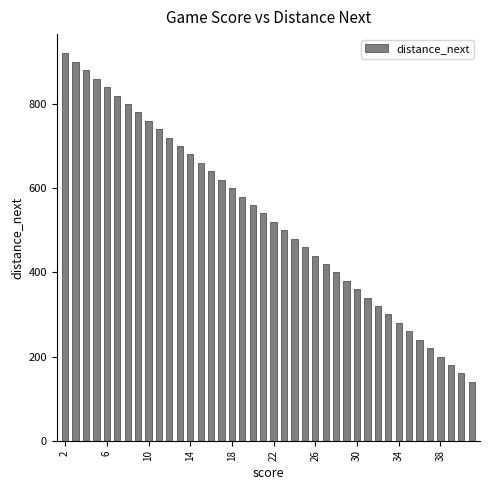

What is the value of the 12th bar from the left?

700